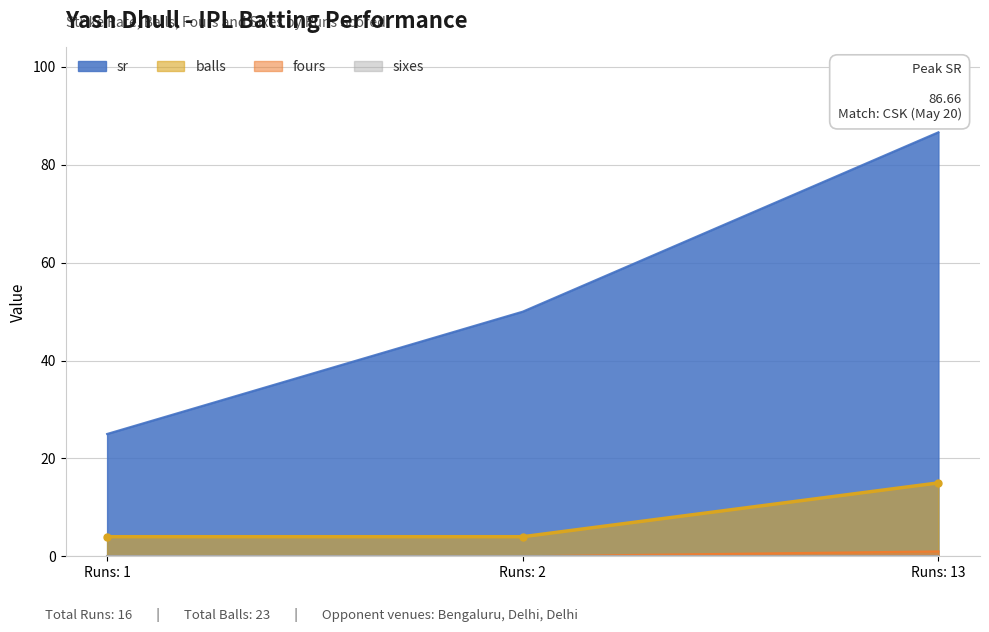

At which label does balls reach its peak?

Runs: 13